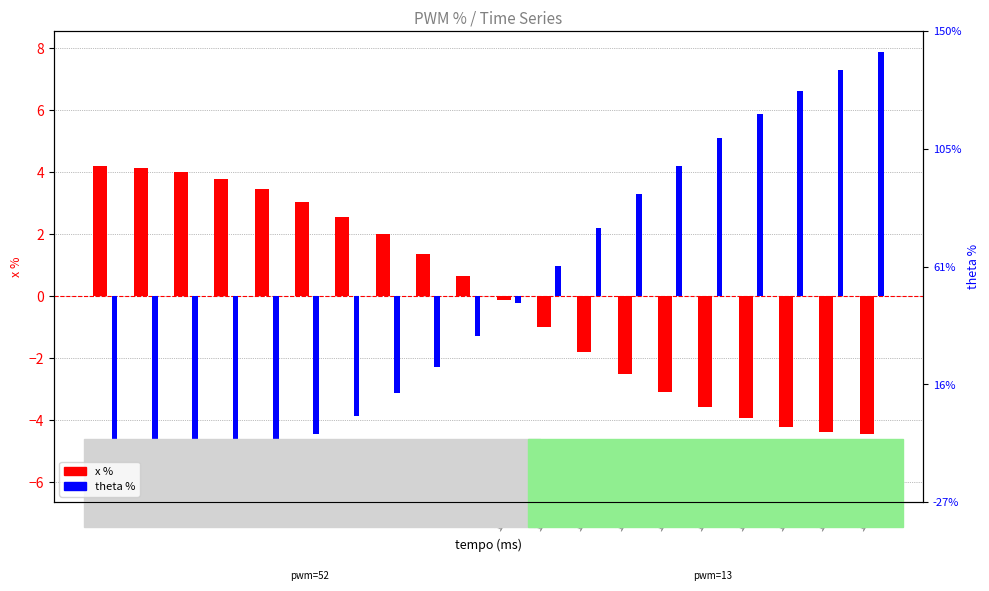

What is the difference between the maximum and minimum values in the theta % series?

13.8